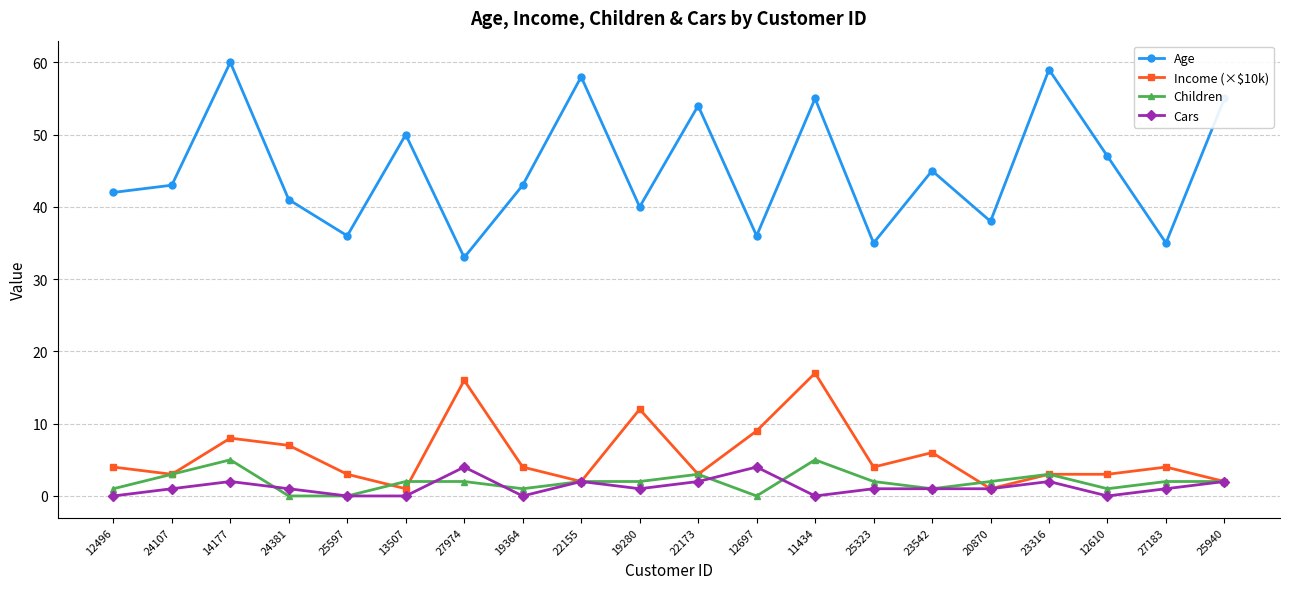

At which category does Cars reach its first local peak?

14177